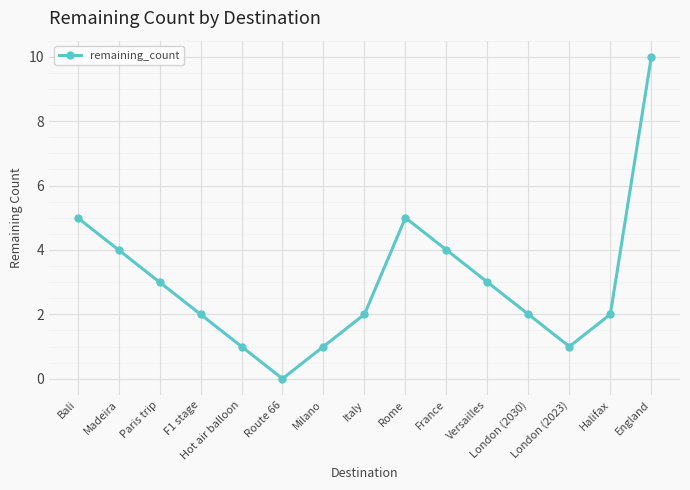

Which label corresponds to the largest value in the chart?

England